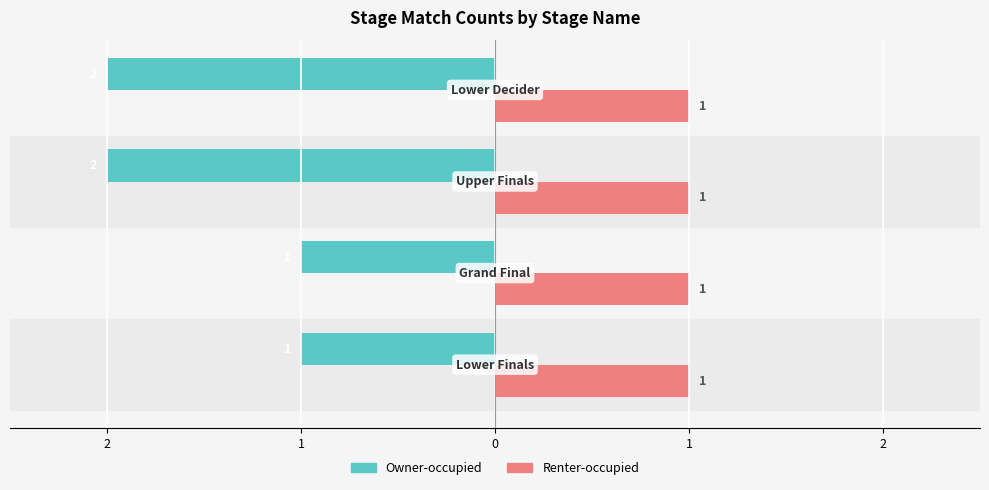

Rank the series by their average value, from lowest to highest.

Owner-occupied, Renter-occupied